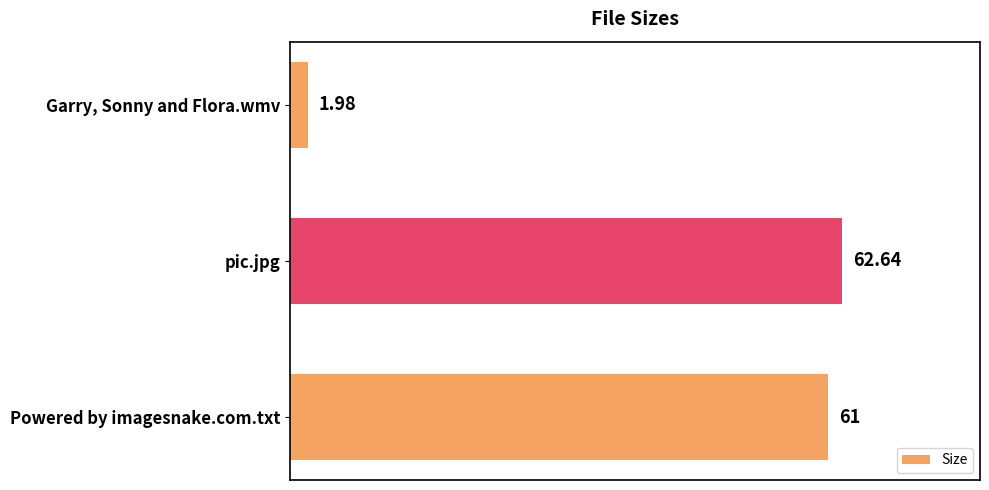

Rank the categories by value from lowest to highest.

Garry, Sonny and Flora.wmv, Powered by imagesnake.com.txt, pic.jpg